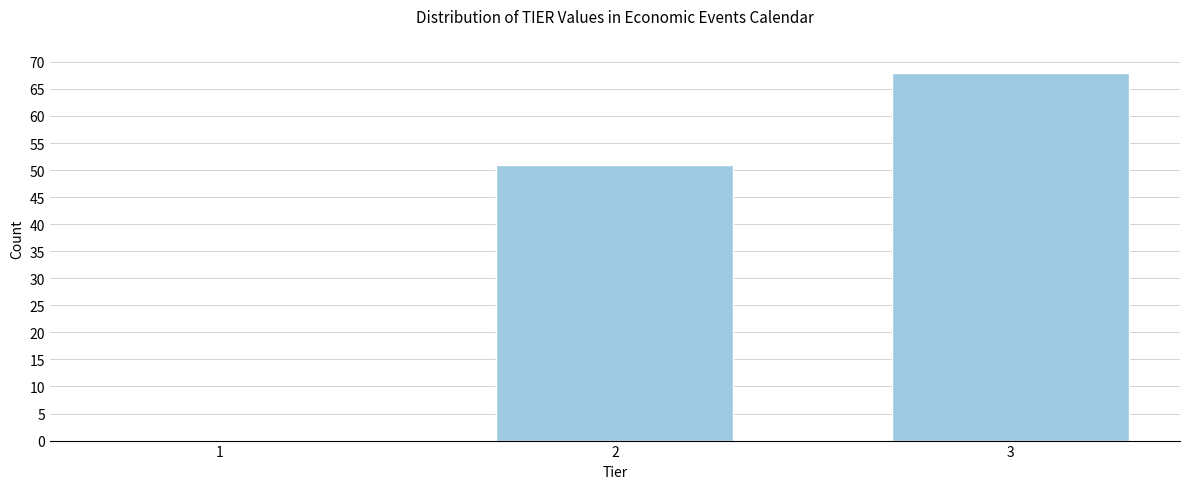

Reading left to right, what are all the values shown in this chart?

1=0	2=51	3=68